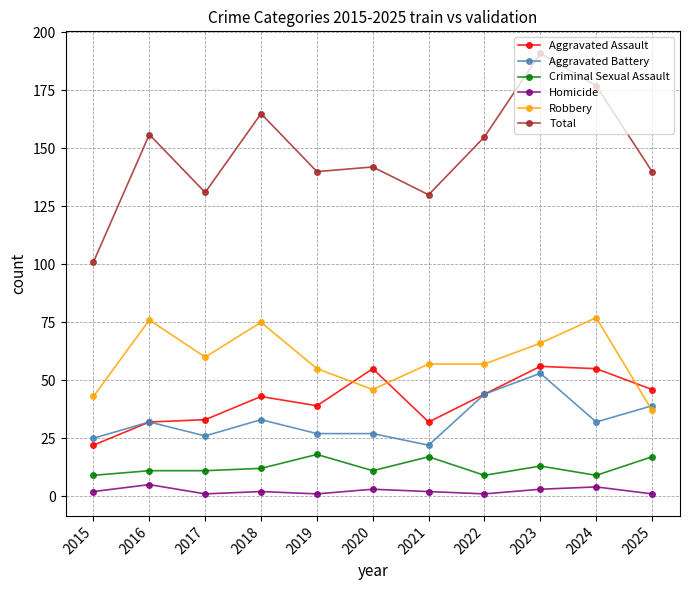

True or false: Robbery has more than 1 points higher than both neighbors.

True